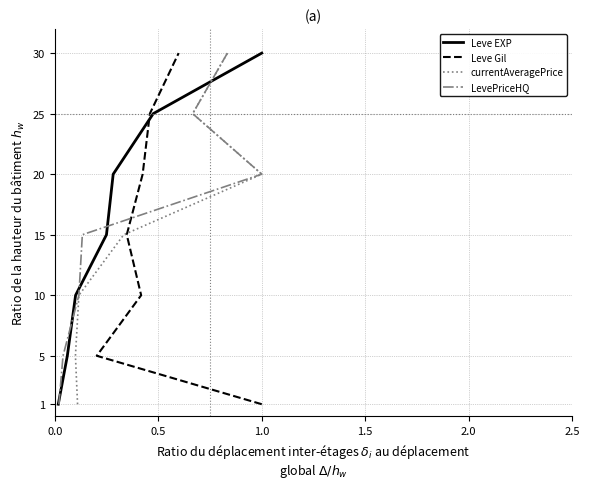

What is the label of the 5th point from the left?

2.0